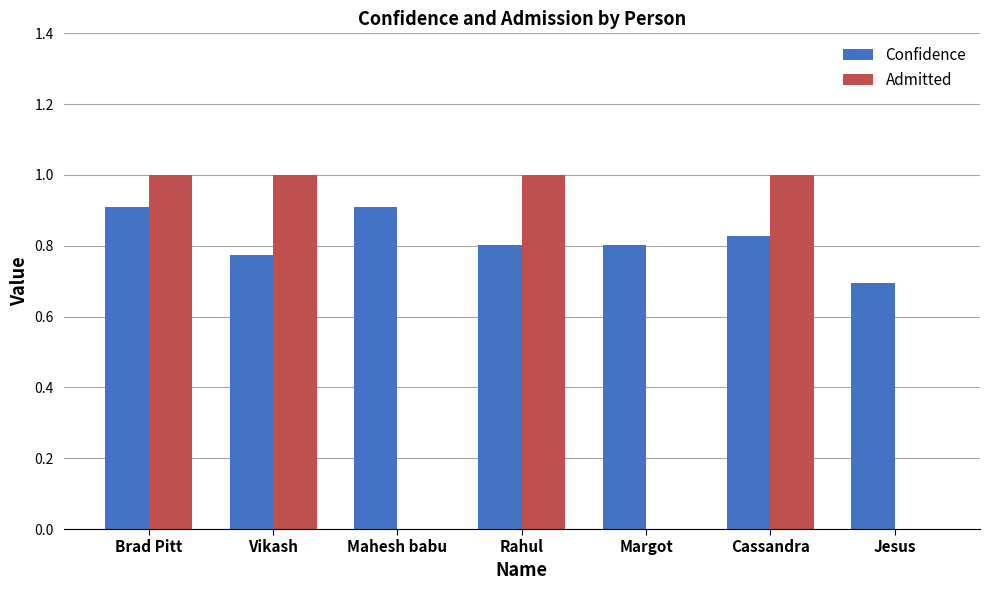

Is the value of Admitted at Cassandra greater than the value of Confidence at Jesus?

Yes